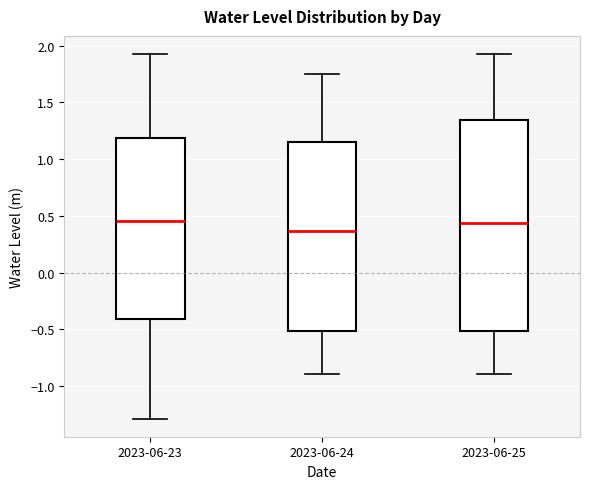

Reading left to right, read every box against the y-axis: the position of its median line, the range the box covers, and the ends of its whiskers. The values are not printed on the chart, so give them approximately, as read against the axis.

2023-06-23: median 0.45, box -0.40 to 1.20, whiskers -1.30 to 1.90
2023-06-24: median 0.35, box -0.50 to 1.15, whiskers -0.90 to 1.75
2023-06-25: median 0.45, box -0.50 to 1.35, whiskers -0.90 to 1.90